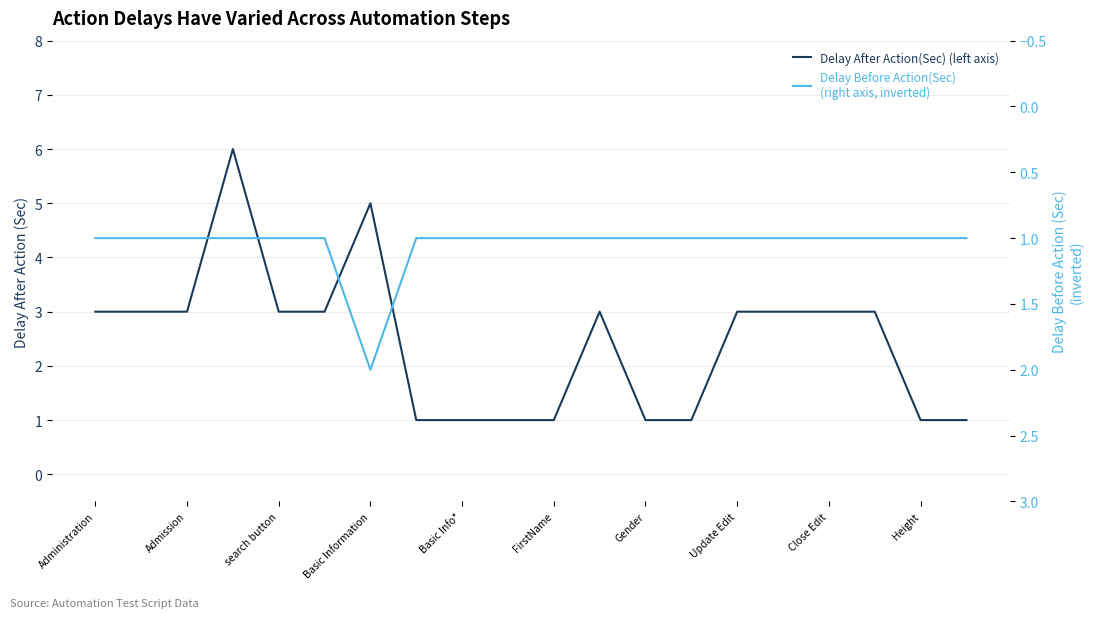

How many lines are shown in the chart?

2